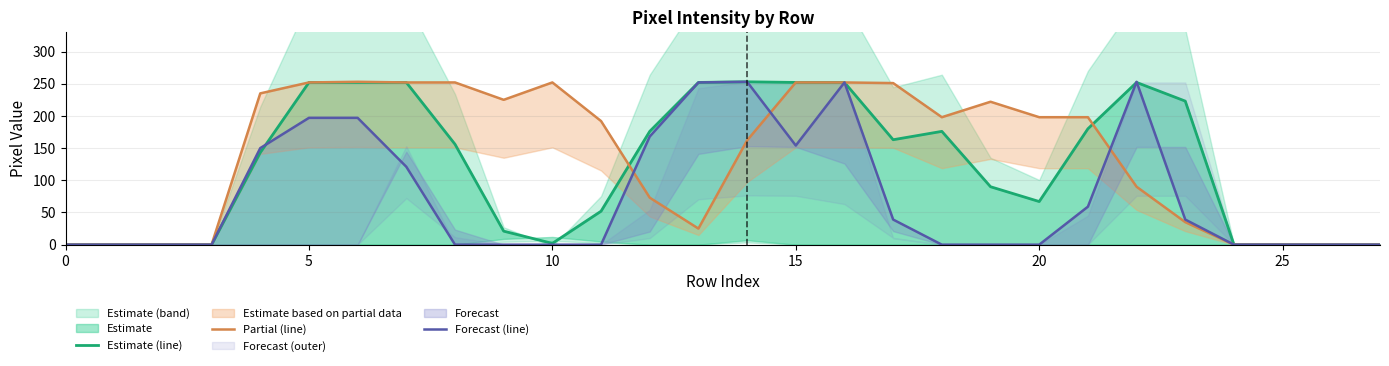

True or false: Forecast (line) and Estimate (line) cross at least once.

True